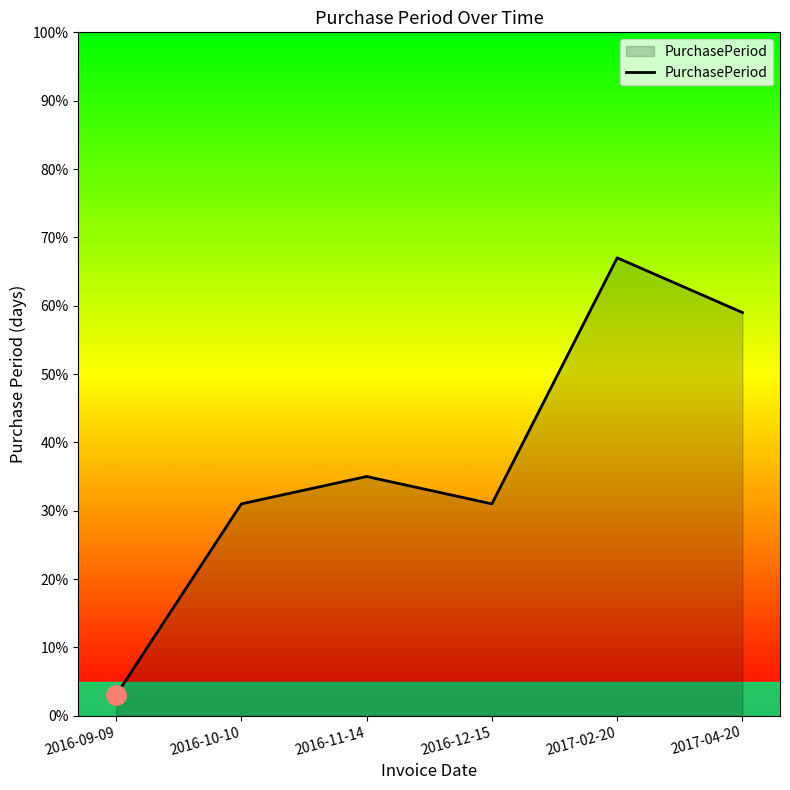

How many values are below 35?

3